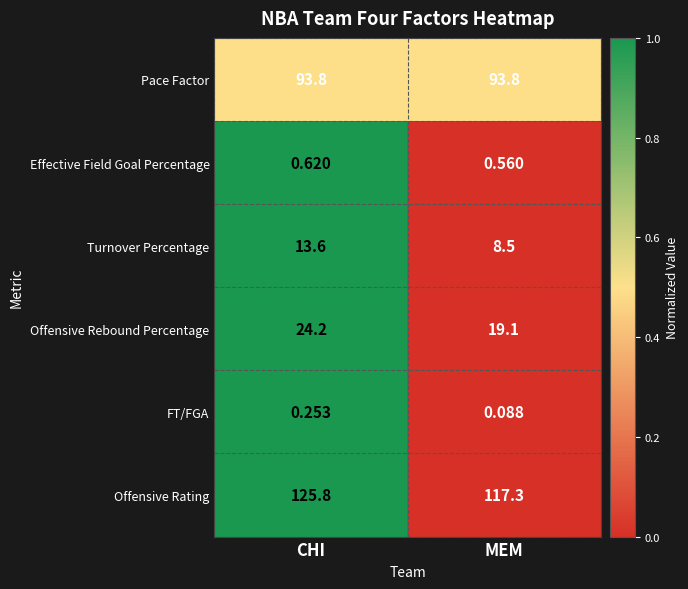

Which series has the widest spread of values?

Offensive Rating